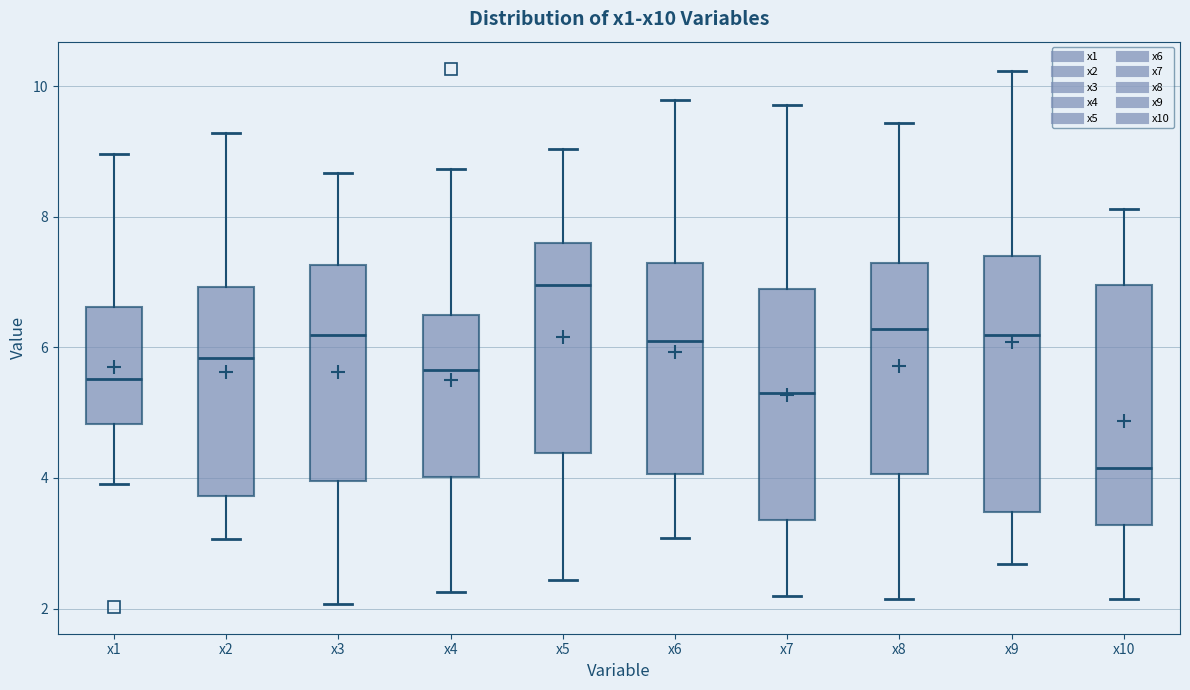

Reading left to right, transcribe this box plot: for each box, give where its median line is, the range the box spans, and where its two whiskers end, as read against the y-axis. The values are not printed on the chart, so give them approximately, as read against the axis.

x1: median 5.6, box 4.8 to 6.6, whiskers 4.0 to 9.0
x2: median 5.8, box 3.8 to 7.0, whiskers 3.0 to 9.2
x3: median 6.2, box 4.0 to 7.2, whiskers 2.0 to 8.6
x4: median 5.6, box 4.0 to 6.4, whiskers 2.2 to 8.8
x5: median 7.0, box 4.4 to 7.6, whiskers 2.4 to 9.0
x6: median 6.0, box 4.0 to 7.2, whiskers 3.0 to 9.8
x7: median 5.4, box 3.4 to 6.8, whiskers 2.2 to 9.8
x8: median 6.2, box 4.0 to 7.2, whiskers 2.2 to 9.4
x9: median 6.2, box 3.4 to 7.4, whiskers 2.6 to 10.2
x10: median 4.2, box 3.2 to 7.0, whiskers 2.2 to 8.2